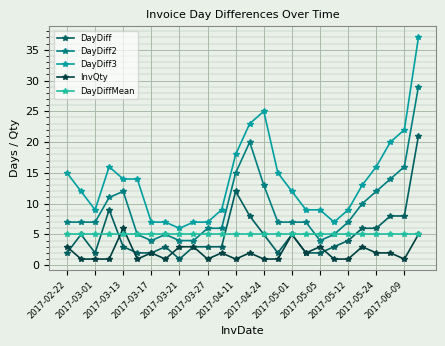

Which series has the largest total across all categories?

DayDiff3